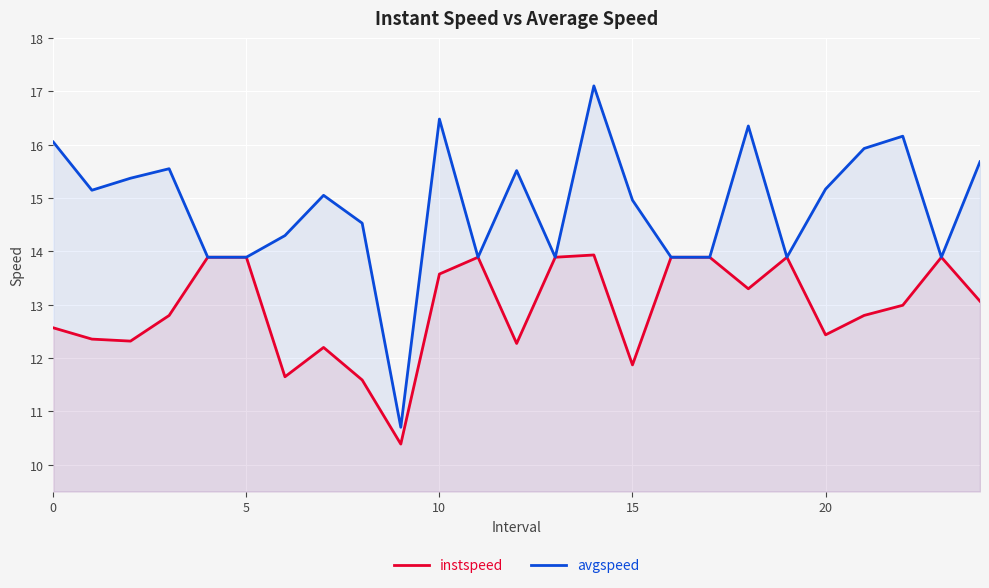

At which category is the sum across all series the highest?

14